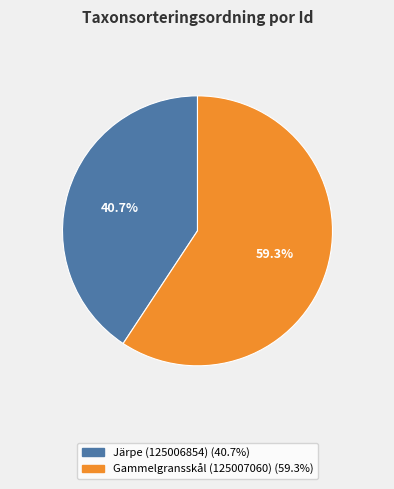

Which slice is the smallest?

Järpe (125006854)